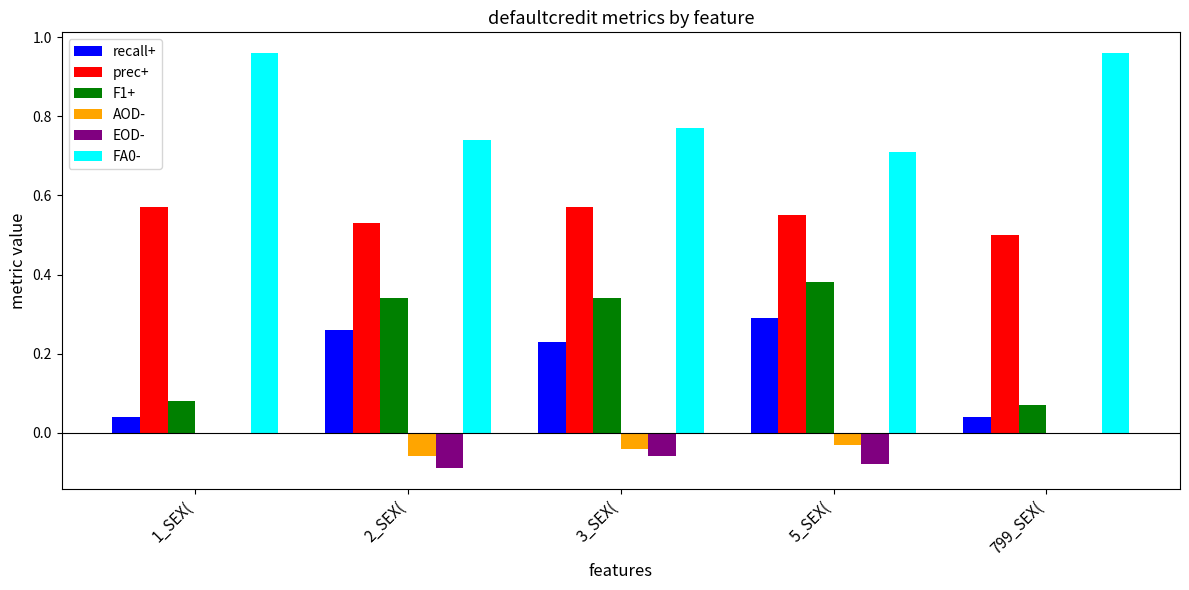

Which category has the highest value in the F1+ series?

5_SEX(